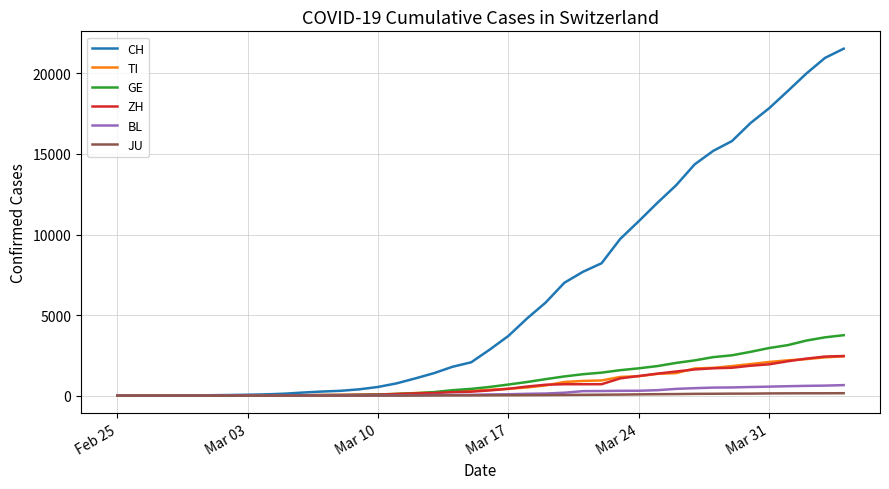

Which series has the largest total across all categories?

CH